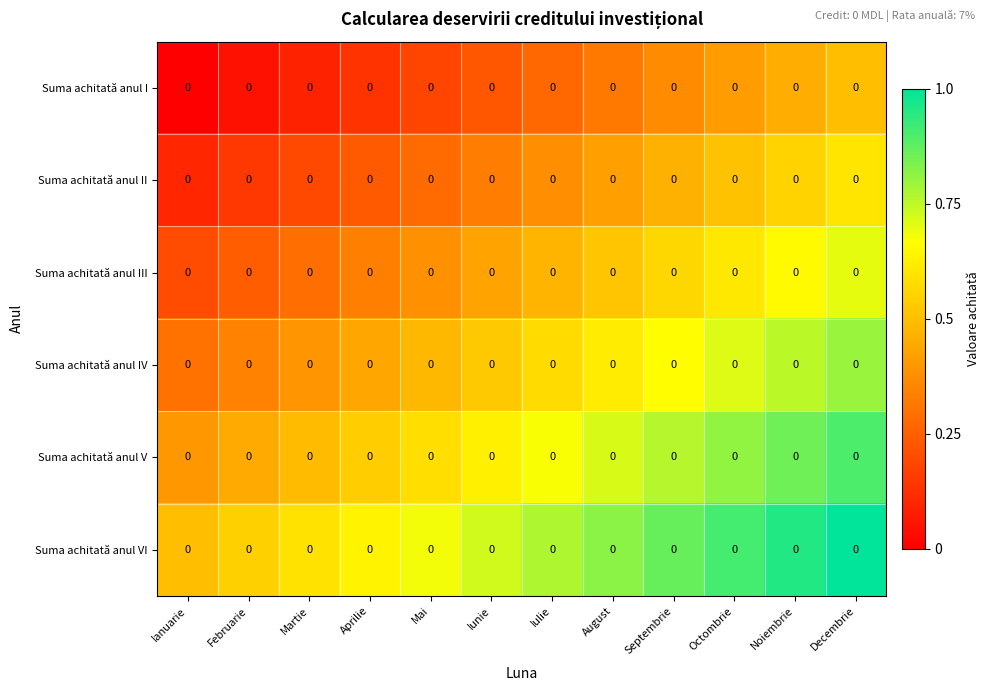

True or false: Suma achitată anul V has a value of 0.6 at Ianuarie.

False